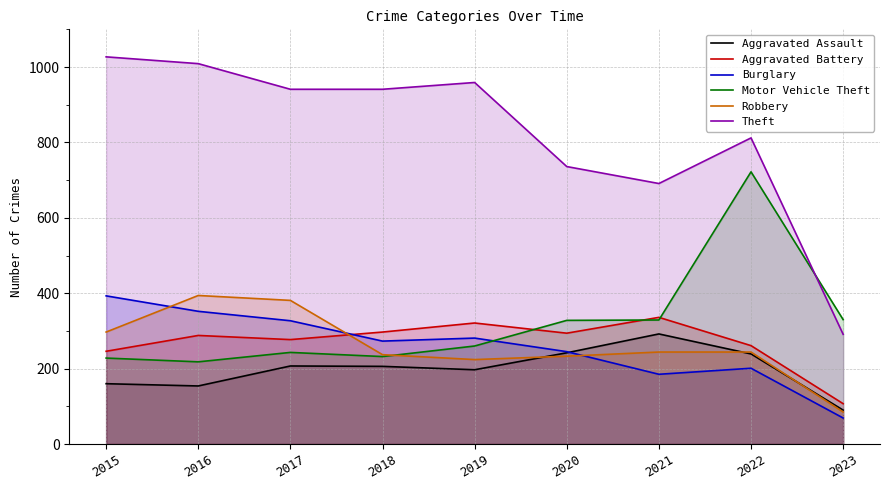

At which category is the sum across all series the highest?

2022